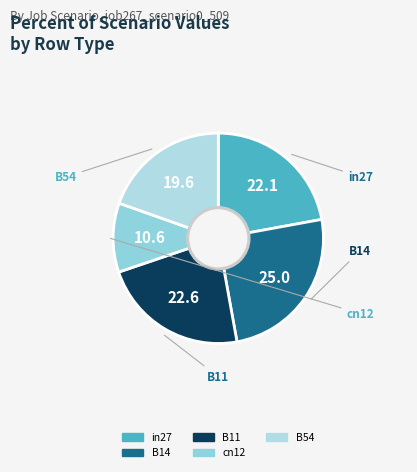

The B54 slice represents 20% of the pie. True or false?

True